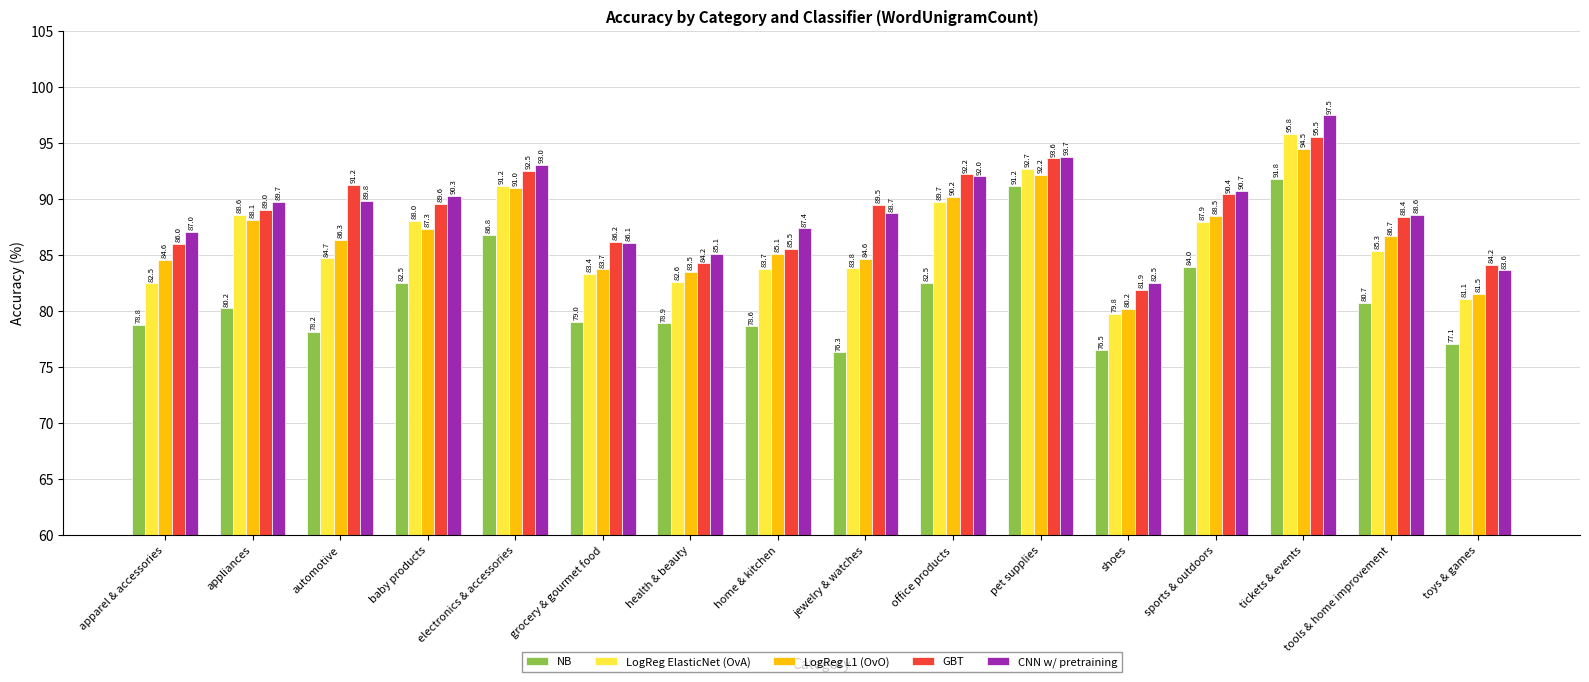

True or false: NB has a value of 131.5 at baby products.

False